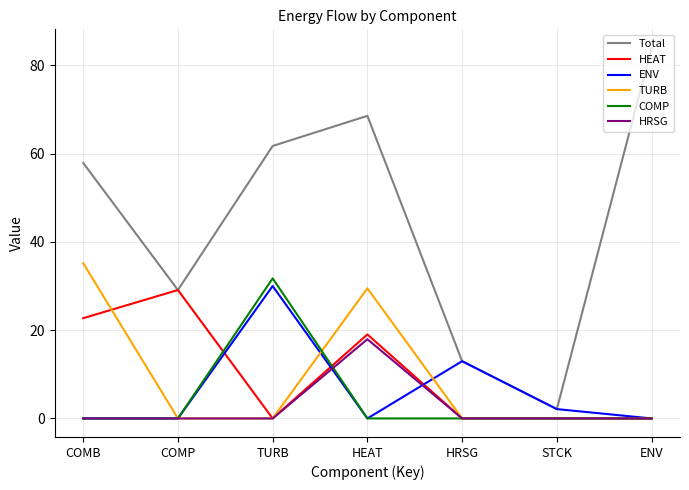

True or false: TURB and COMP cross at least once.

True